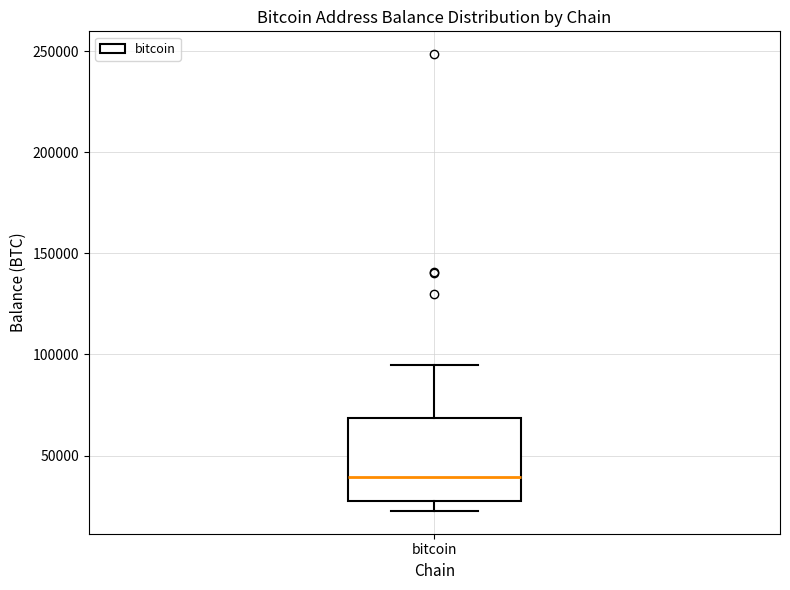

Transcribe this box plot: give where the median line is, the range the box spans, and where the two whiskers end, as read against the y-axis. The values are not printed on the chart, so give them approximately, as read against the axis.

median 40000, box 25000 to 70000, whiskers 25000 (just below the box's lower edge) to 95000